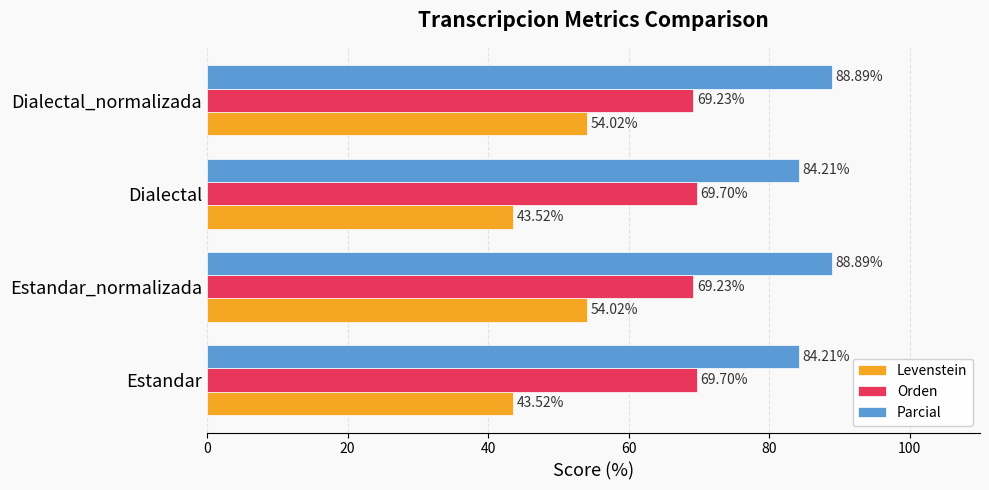

Rank the series by their maximum value, from lowest to highest.

Levenstein, Orden, Parcial